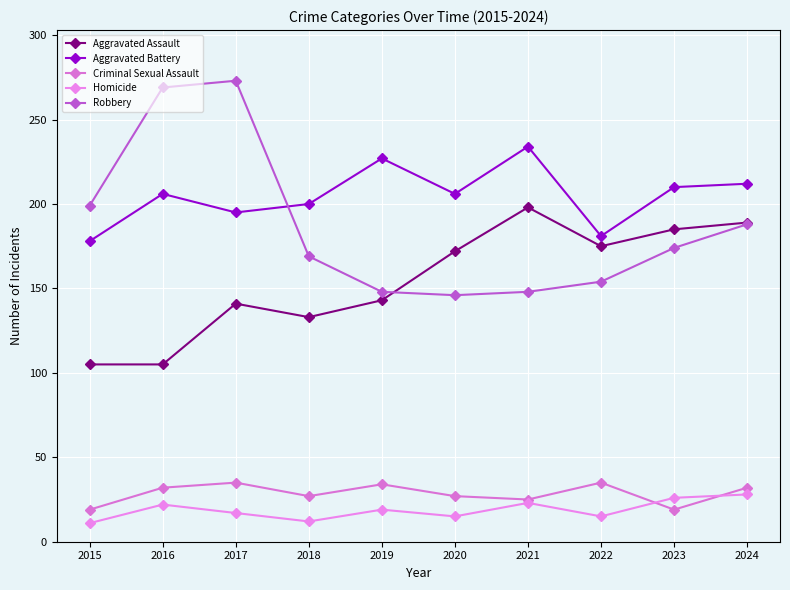

What is the difference between the maximum and minimum values in the Aggravated Battery series?

56